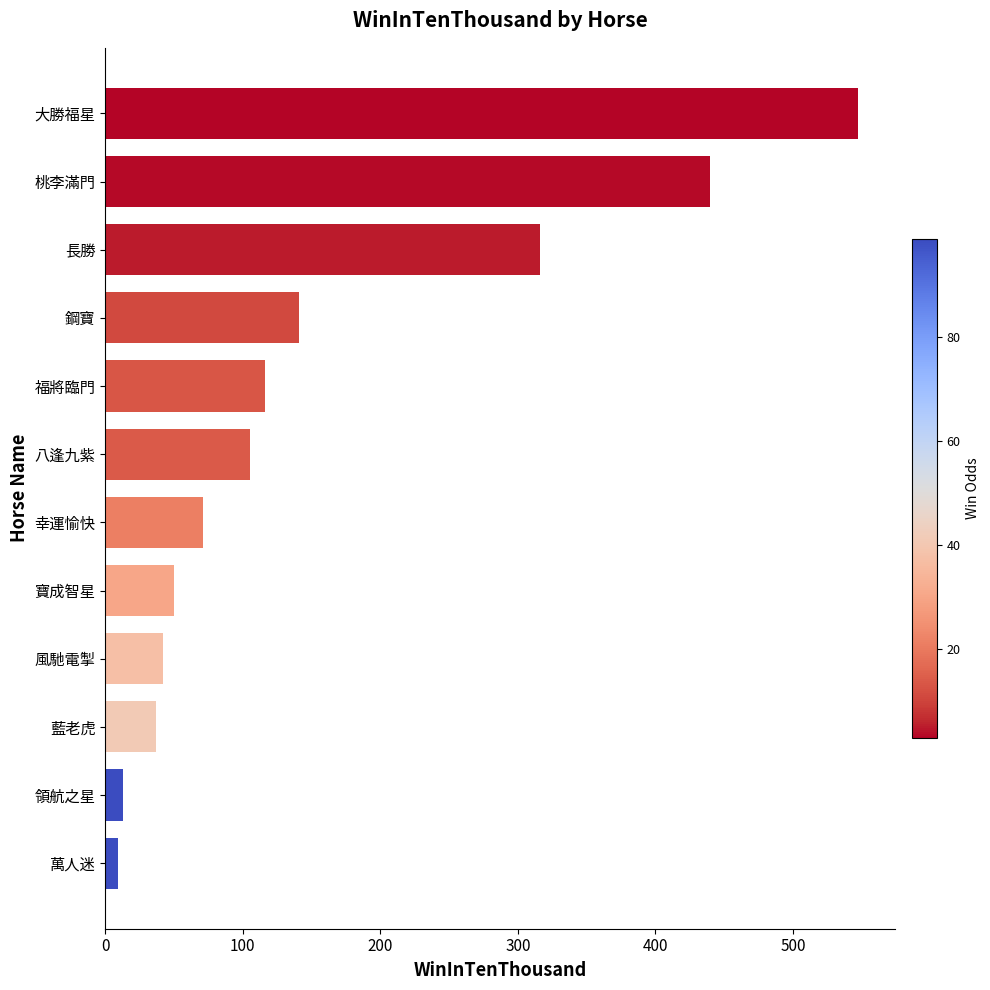

At which label is the value closest to 278?

長勝